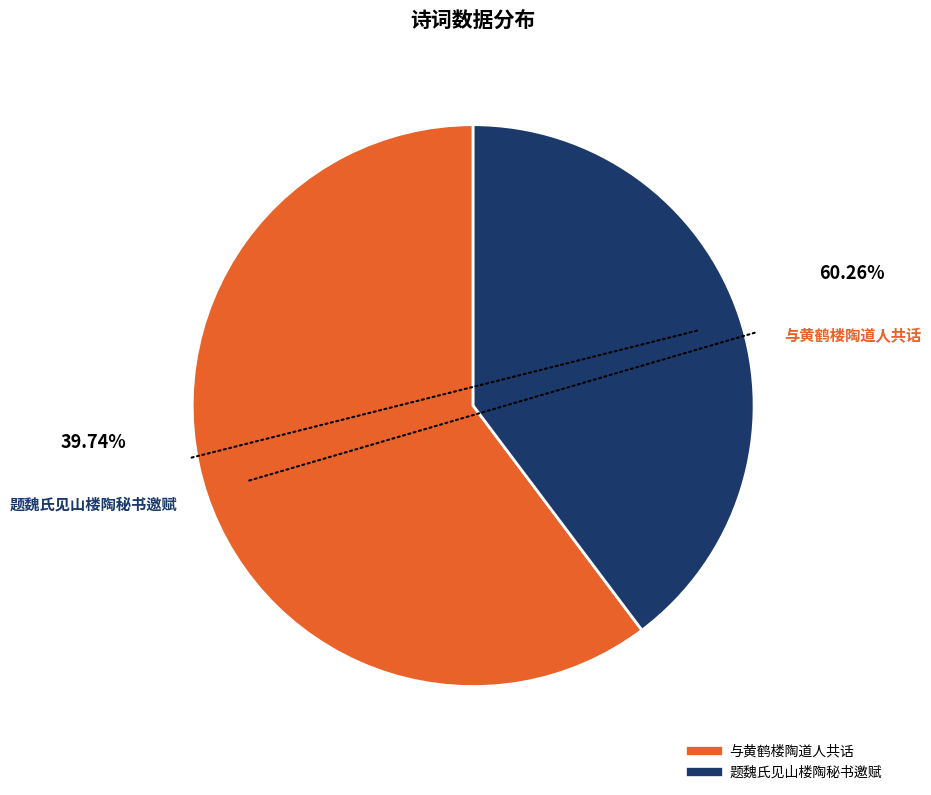

Between 题魏氏见山楼陶秘书邀赋 and 与黄鹤楼陶道人共话, which is larger?

与黄鹤楼陶道人共话